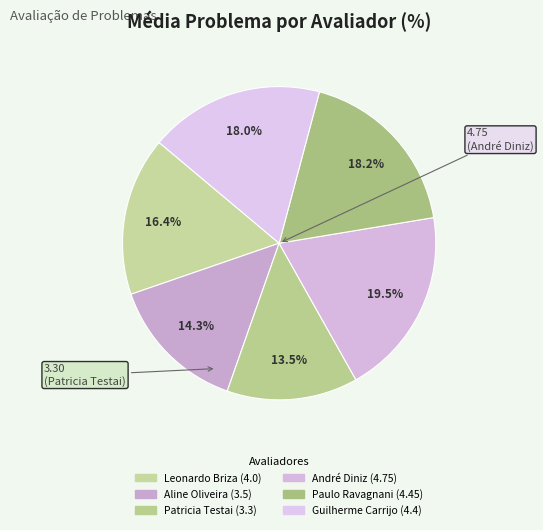

Does any single category account for the majority?

No